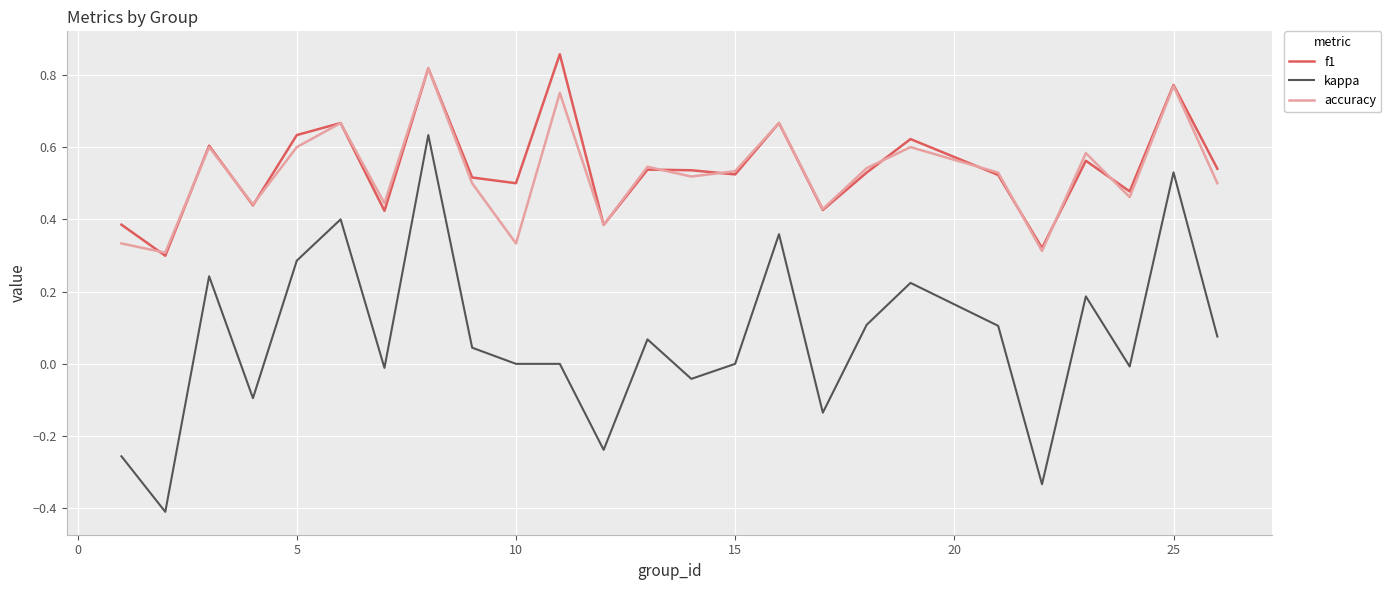

True or false: f1 and kappa cross at least once.

False